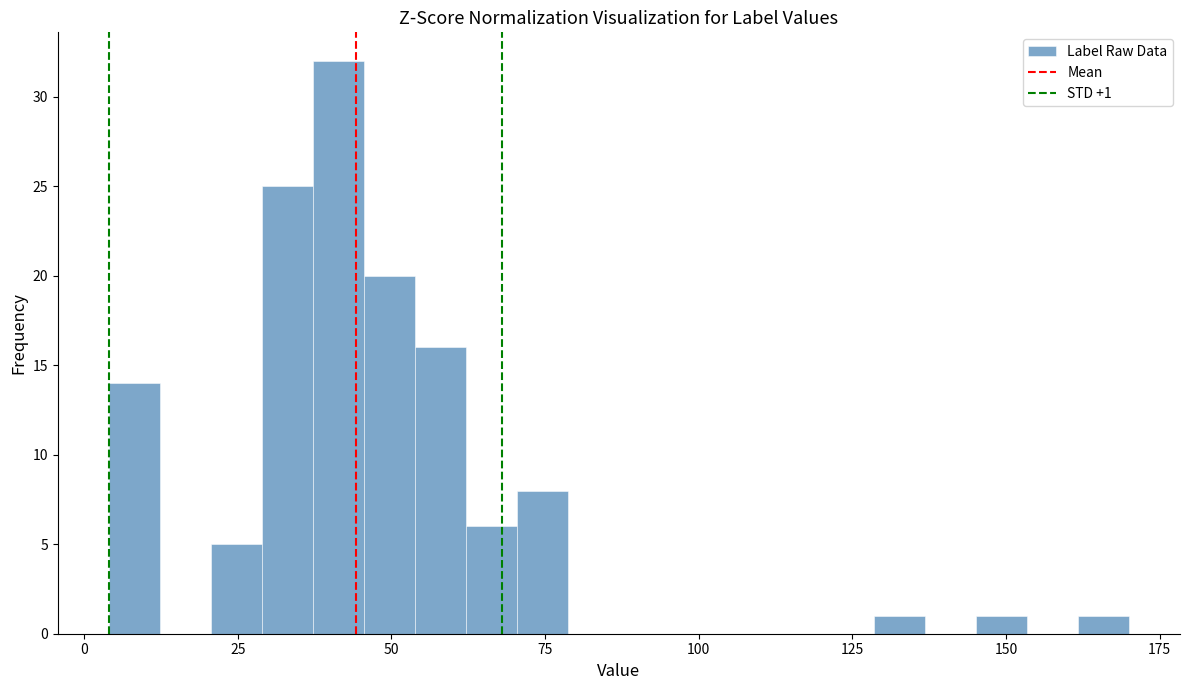

Read against the x-axis, roughly where is the centre of the tallest bar?

40